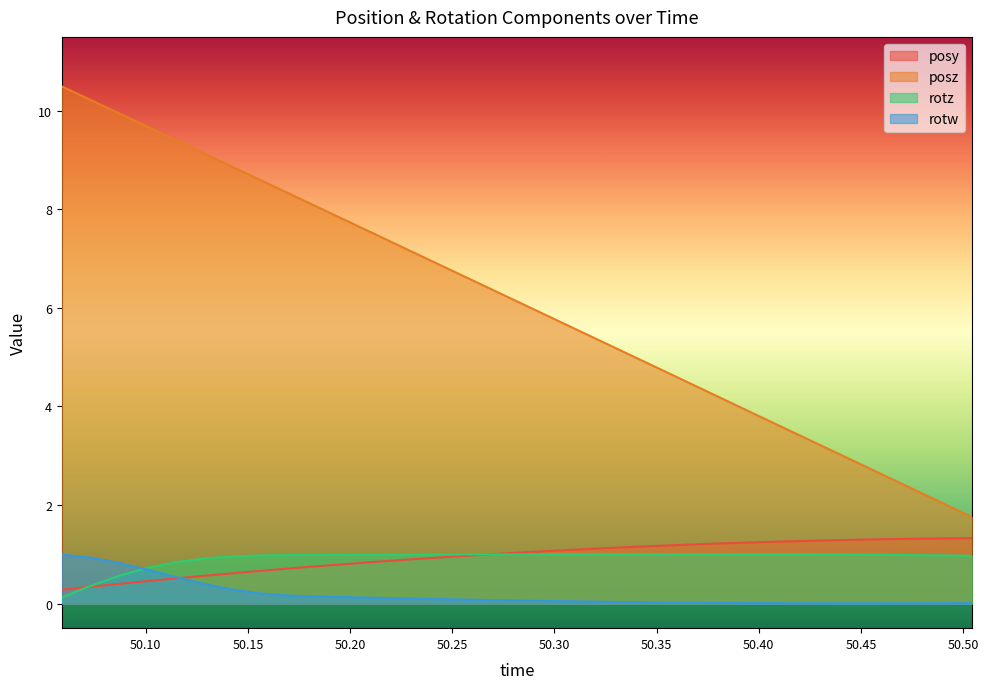

Reading left to right, transcribe all the data shown in this chart.

posy: 0.3	0.3	0.4	0.5	0.5	0.6	0.6	0.7	0.7	0.8	0.8	0.8	0.9	0.9	1.0	1.0	1.0	1.1	1.1	1.1	1.1	1.2	1.2	1.2	1.2	1.3	1.3	1.3	1.3	1.3	1.3	1.3	1.3
posz: 10.5	10.2	9.9	9.7	9.4	9.1	8.9	8.6	8.3	8.0	7.8	7.5	7.2	7.0	6.7	6.4	6.1	5.9	5.6	5.3	5.0	4.8	4.5	4.2	4.0	3.7	3.4	3.1	2.9	2.6	2.3	2.0	1.8
rotz: 0.1	0.4	0.6	0.7	0.8	0.9	1.0	1.0	1.0	1.0	1.0	1.0	1.0	1.0	1.0	1.0	1.0	1.0	1.0	1.0	1.0	1.0	1.0	1.0	1.0	1.0	1.0	1.0	1.0	1.0	1.0	1.0	1.0
rotw: 1.0	0.9	0.8	0.7	0.5	0.4	0.3	0.2	0.2	0.1	0.1	0.1	0.1	0.1	0.1	0.1	0.1	0.1	0.0	0.0	0.0	0.0	0.0	0.0	0.0	0.0	0.0	0.0	0.0	0.0	0.0	0.0	0.0